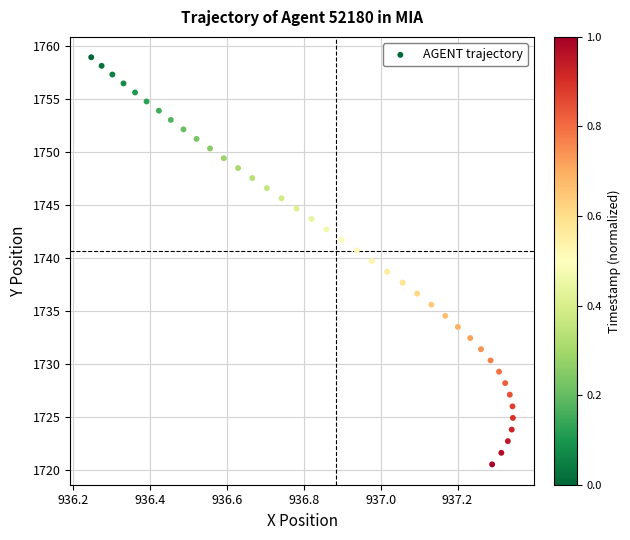

What is the range of X values (max minus min)?

1.1